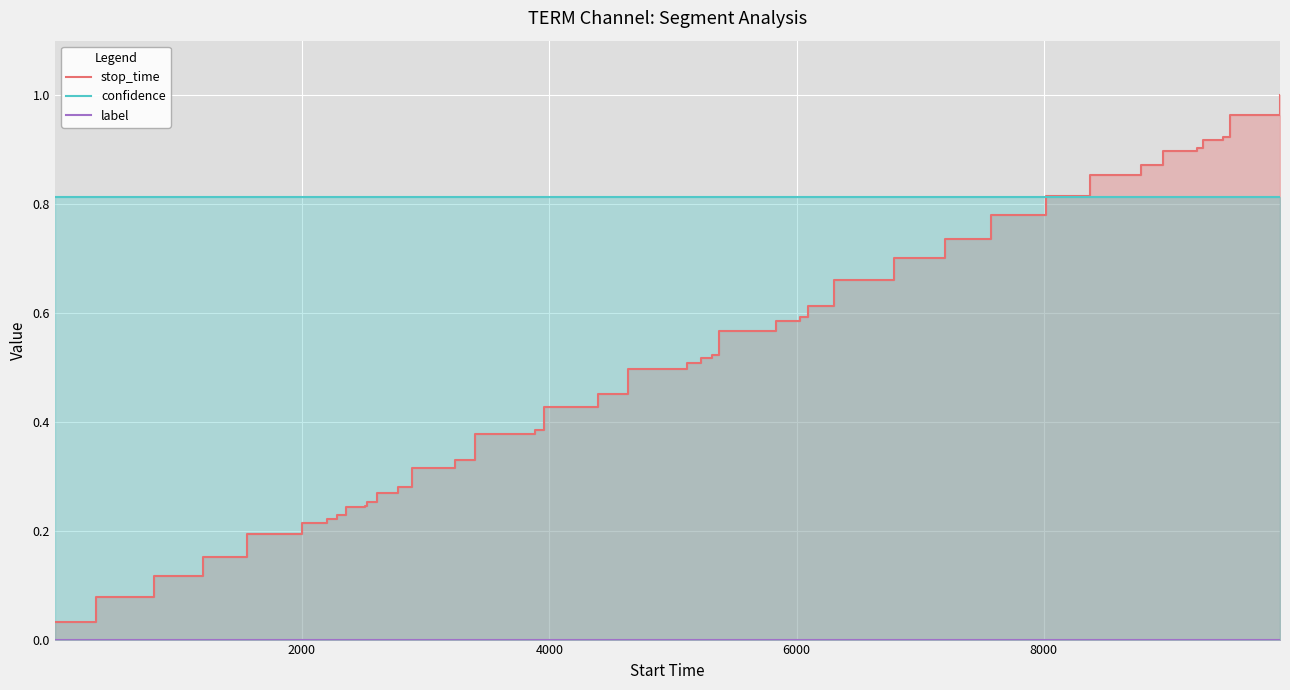

How many lines are shown in the chart?

3